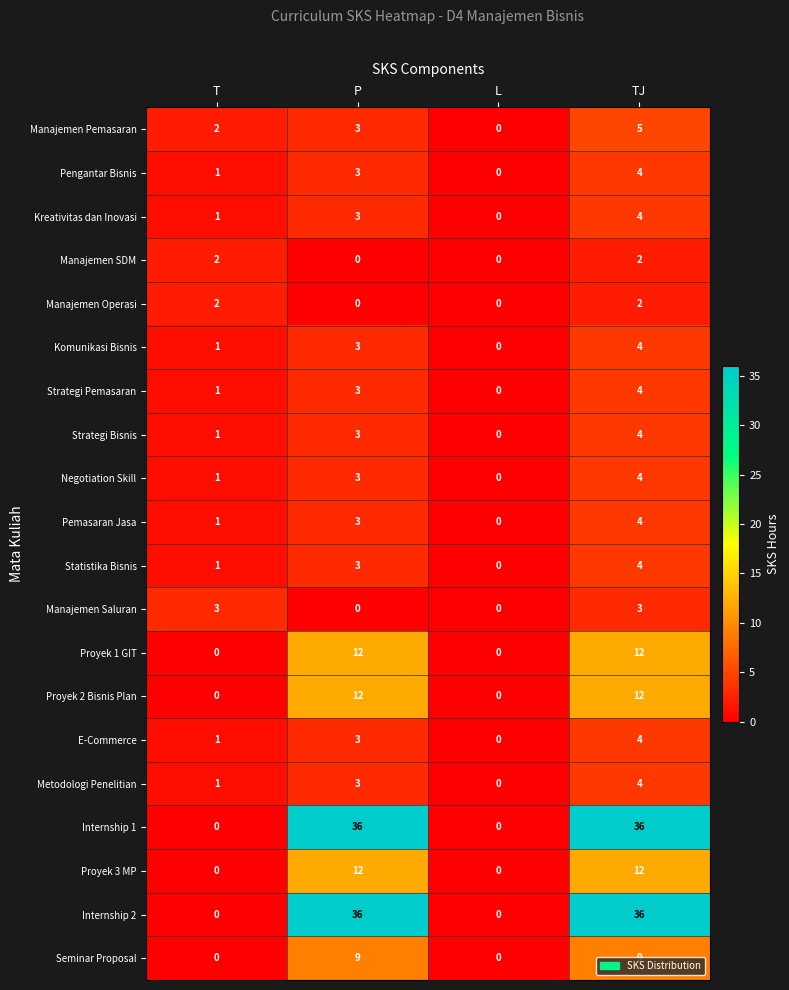

What is the greatest value displayed?

36